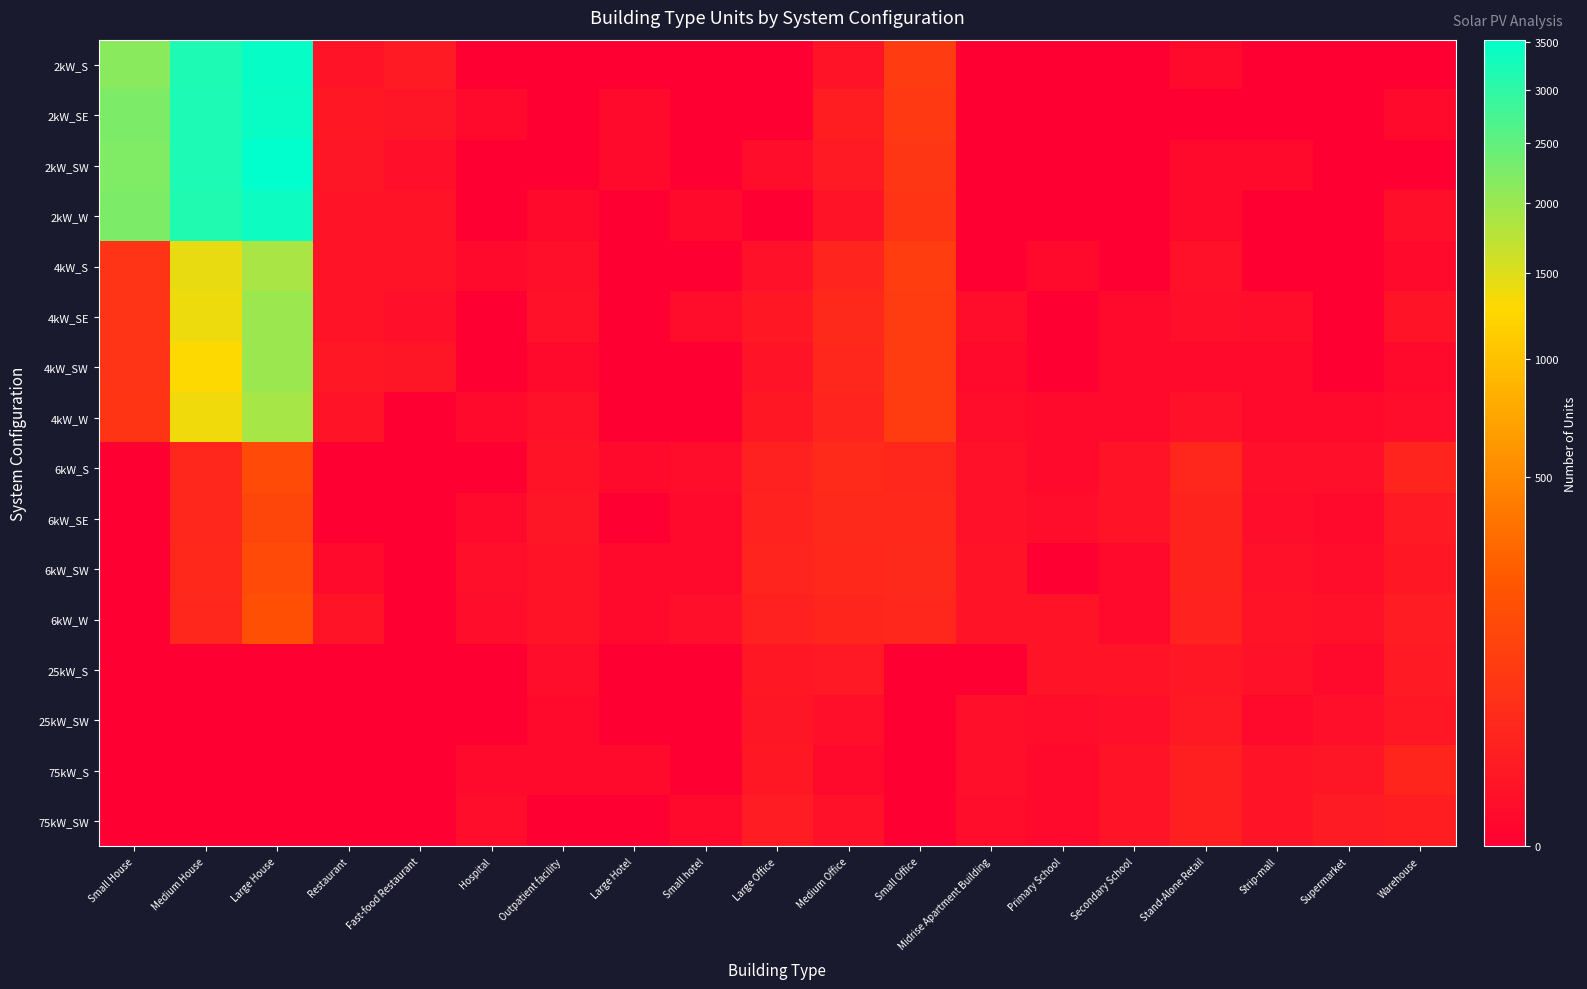

What is the difference between the highest and lowest values at Midrise Apartment Building?

6